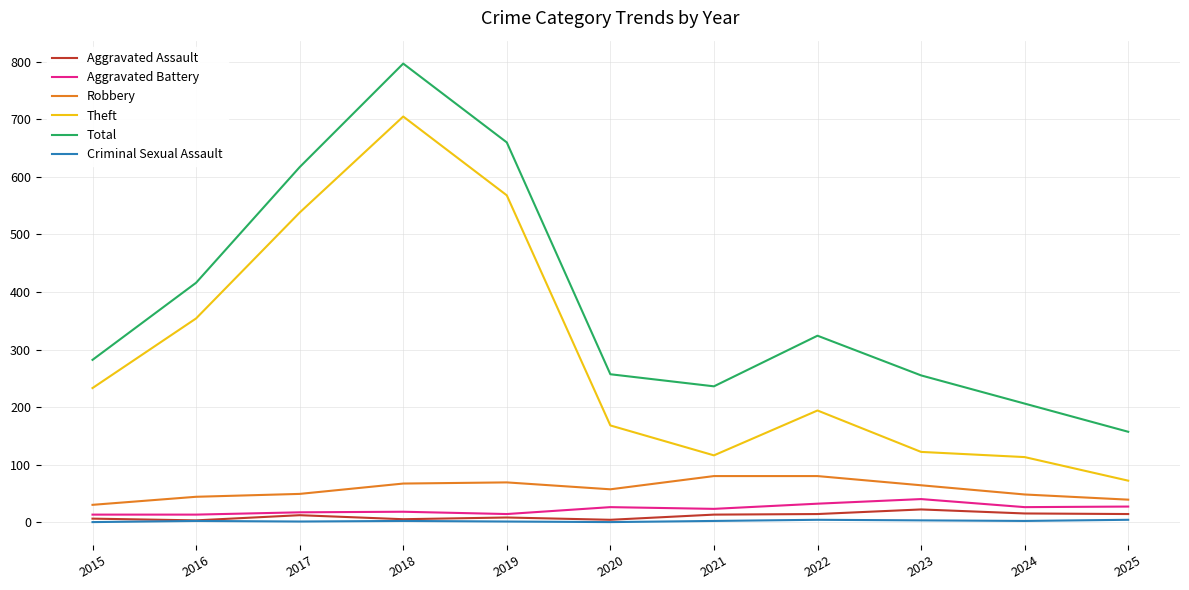

Is the value of Total at 2025 greater than the value of Robbery at 2017?

Yes